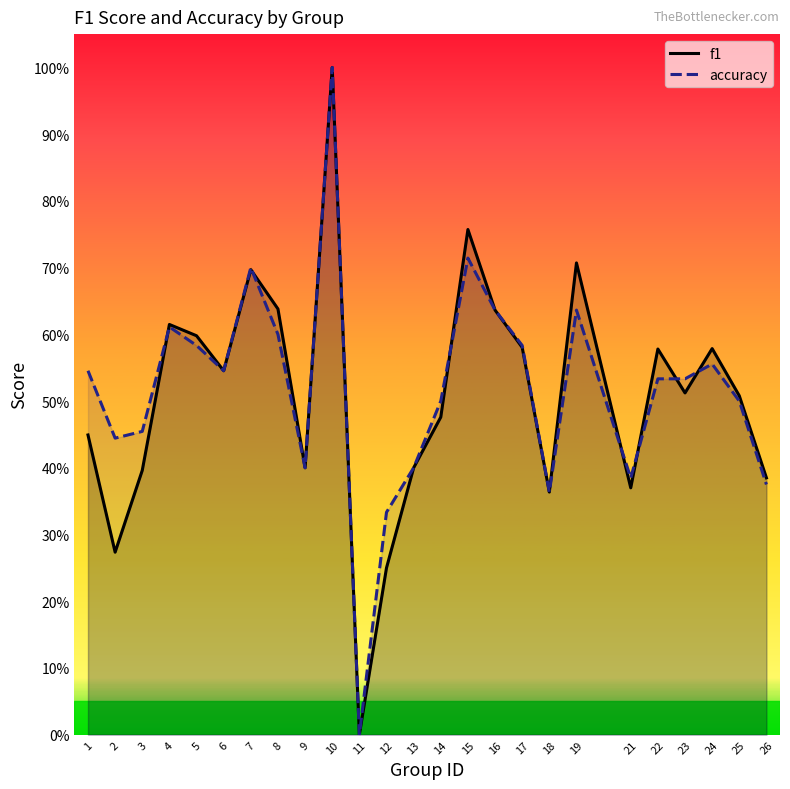

Between 7 and 9, which is larger?

7